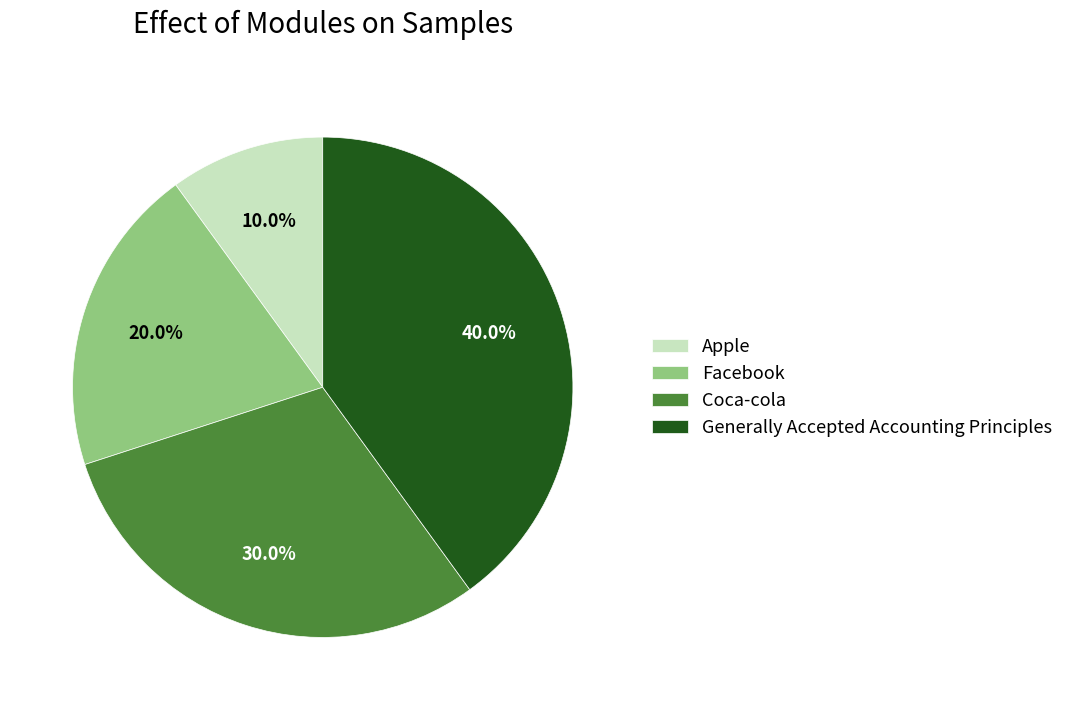

Count the number of slices in the pie.

4